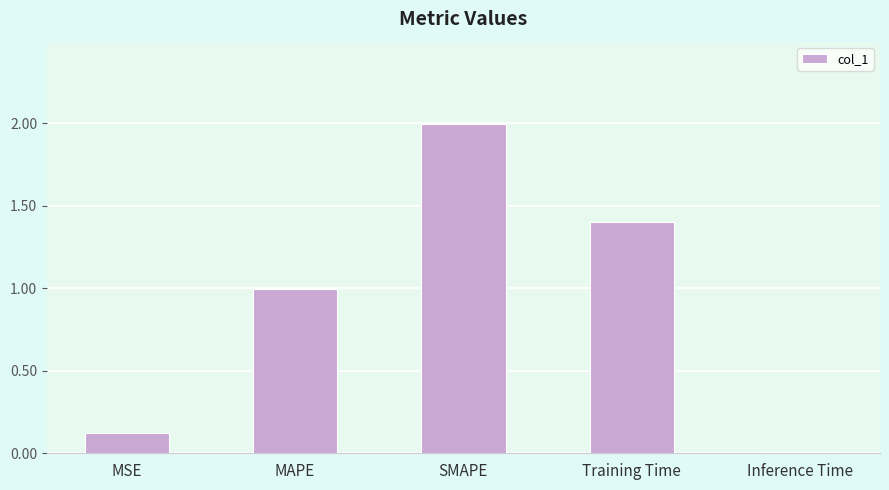

The chart shows a value of 0.0 at Inference Time. True or false?

True